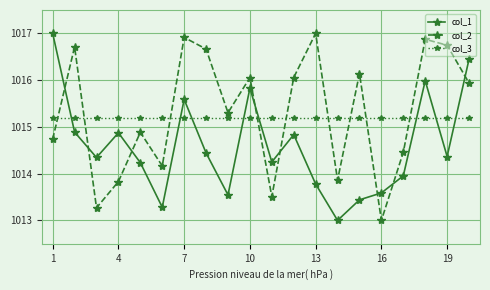

What is the greatest value displayed?

1017.0